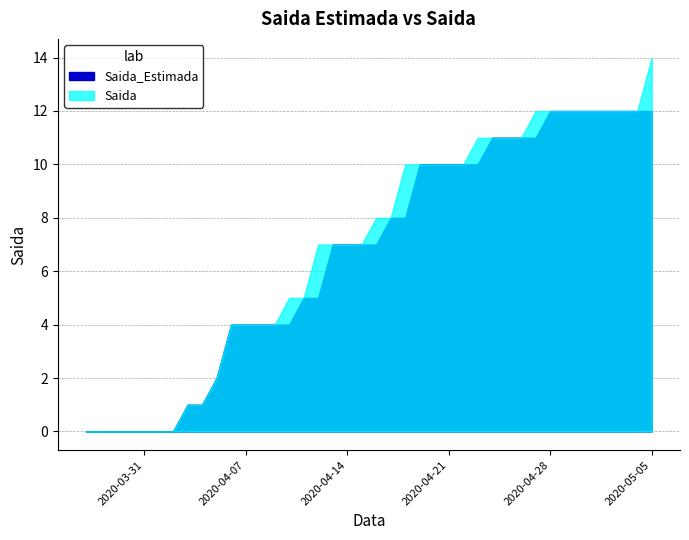

What is the sum of all Saida_Estimada values?

268